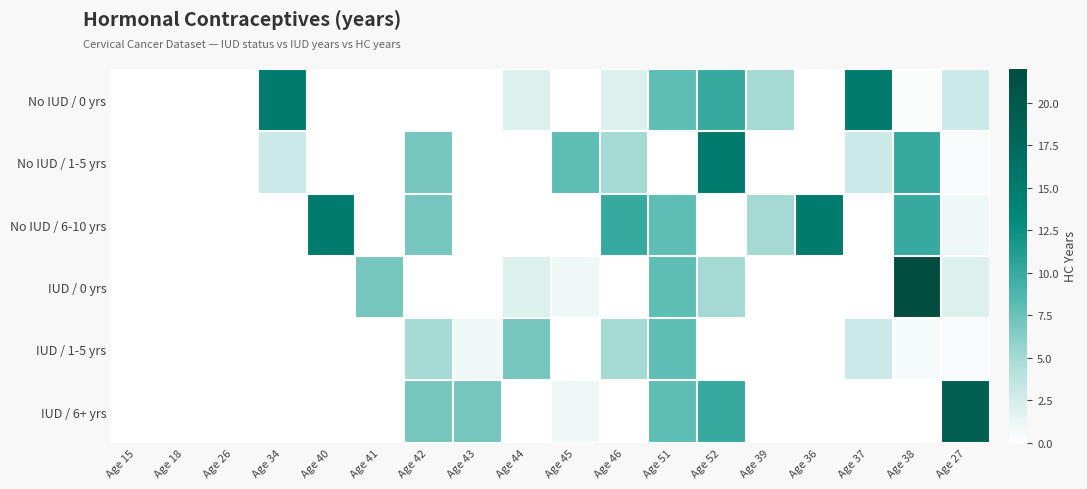

What is the spread (max minus min) of values at Age 51?

8.0